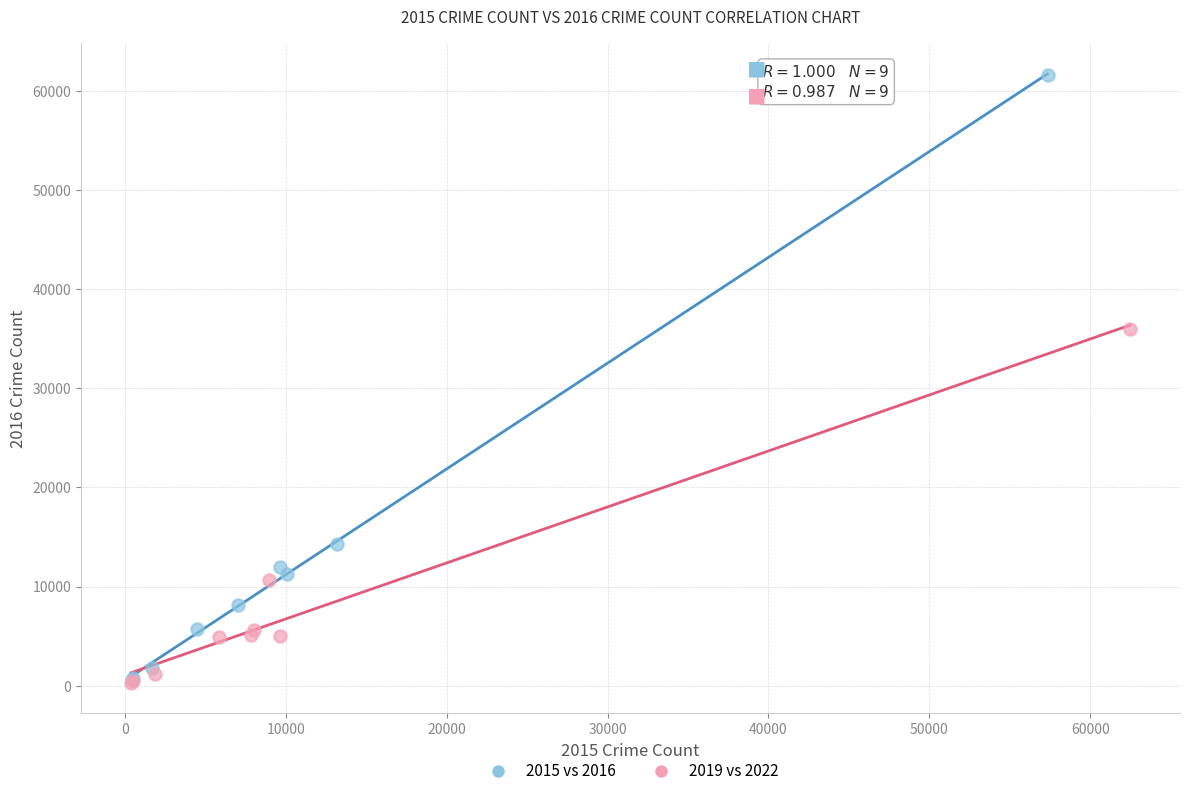

Which series has the largest Y range (max minus min)?

2015 vs 2016